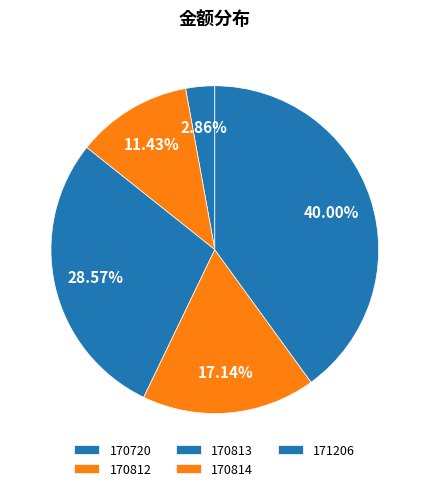

How many segments does this pie chart have?

5